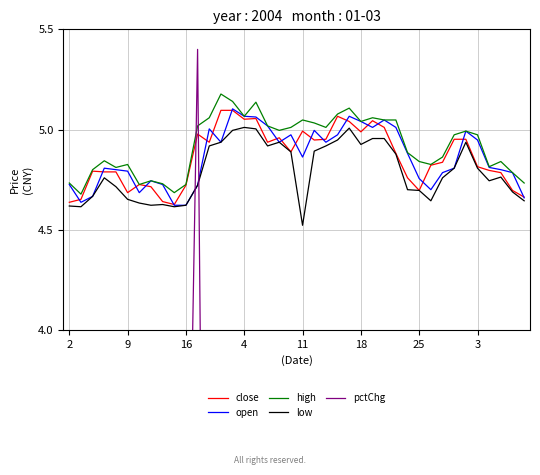

The value of close at 25 is 7.8. True or false?

False